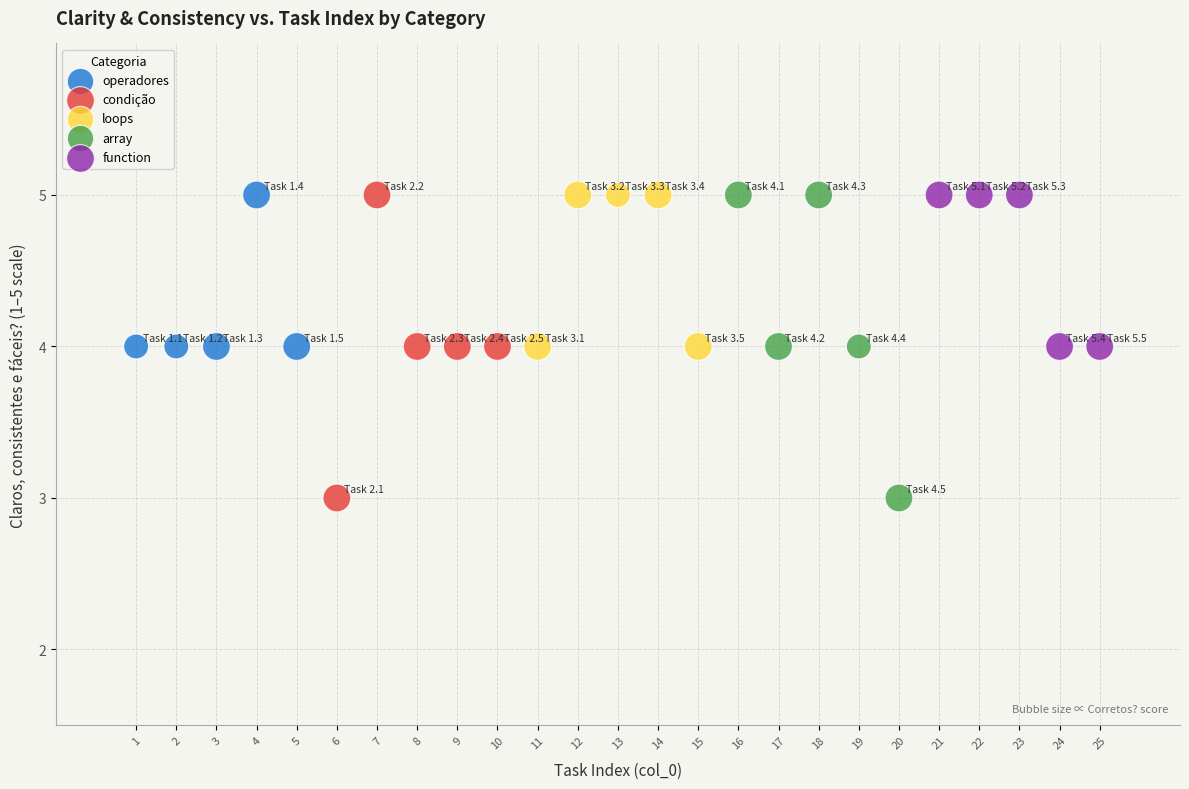

What are all the series names shown in the legend?

operadores, condição, loops, array, function